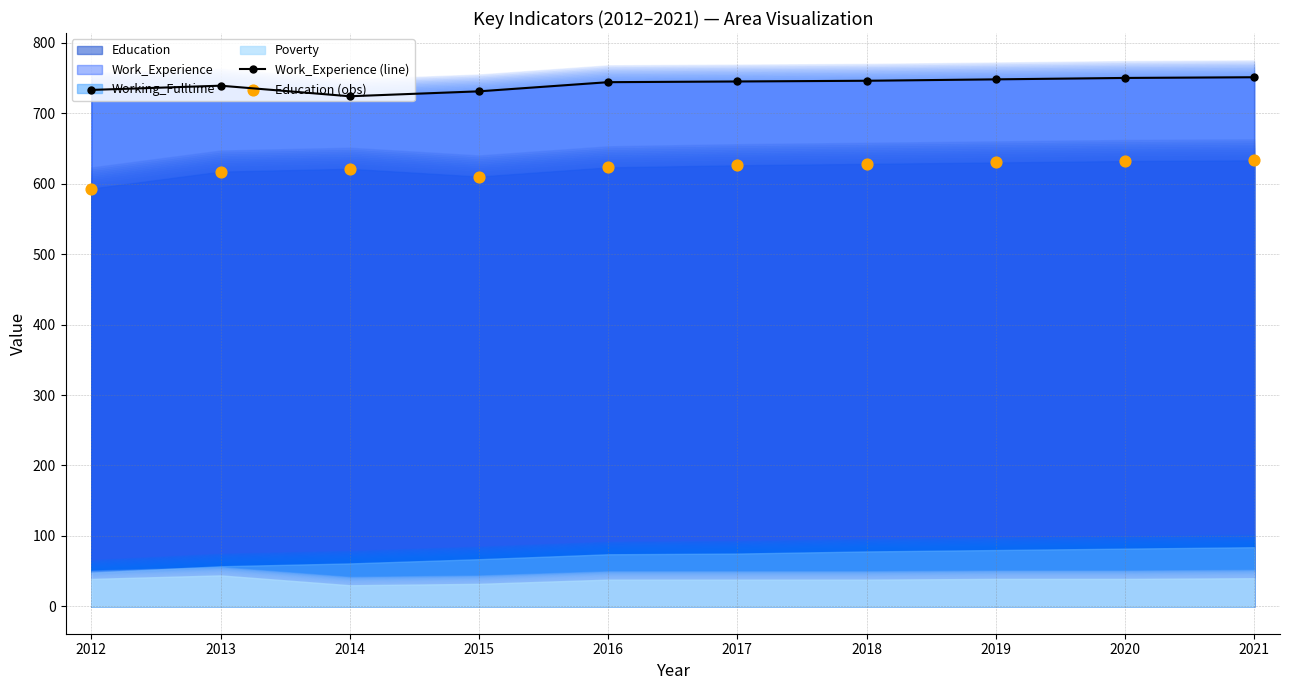

Is the value of Education (obs) at 2017 greater than the value of Work_Experience (line) at 2017?

No